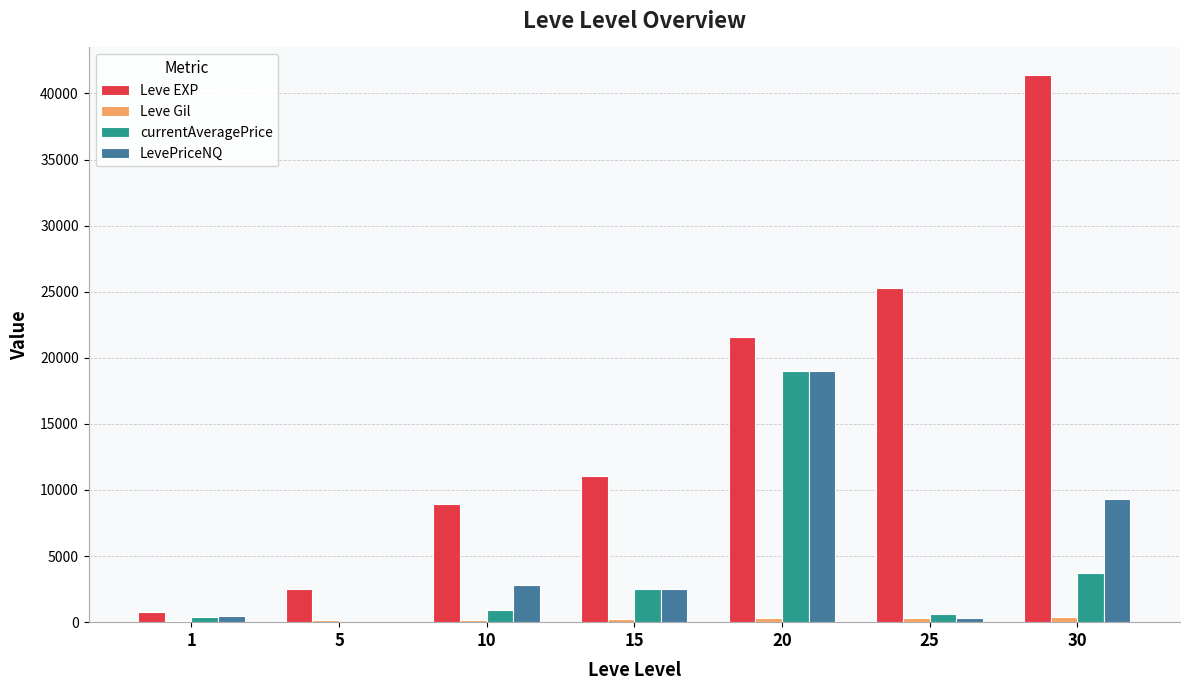

At which category is the sum across all series the highest?

20